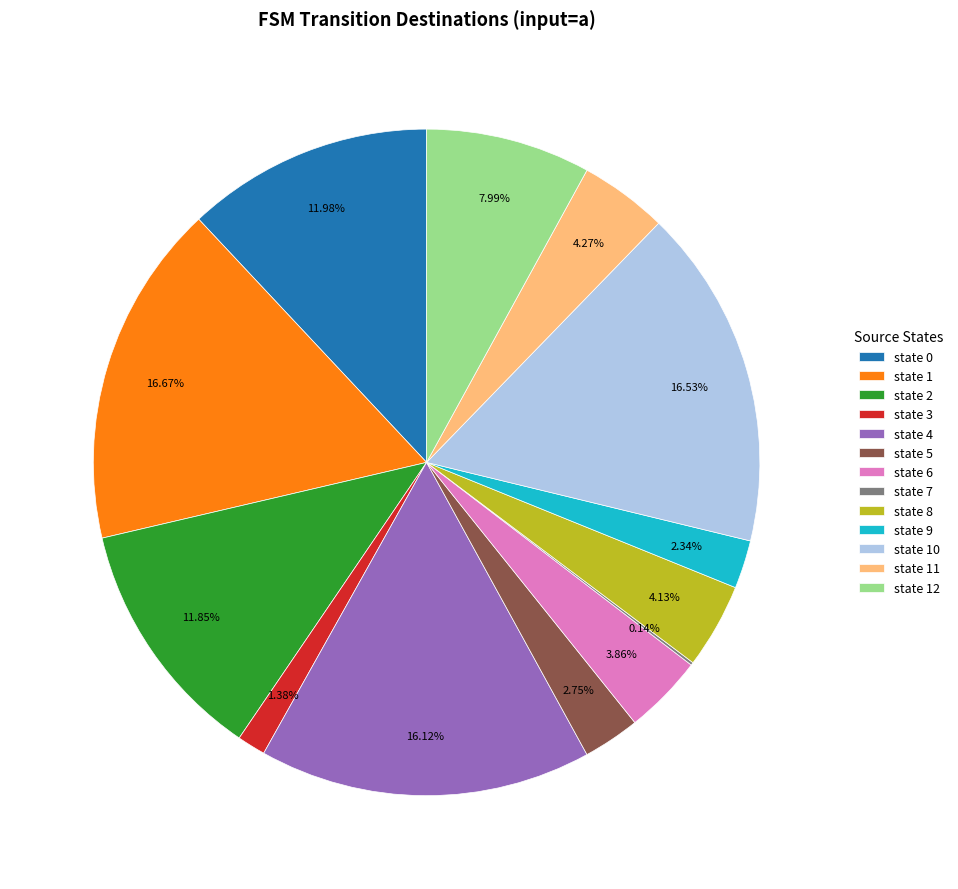

What is the ratio of the value at state 0 to the value at state 10?

0.7